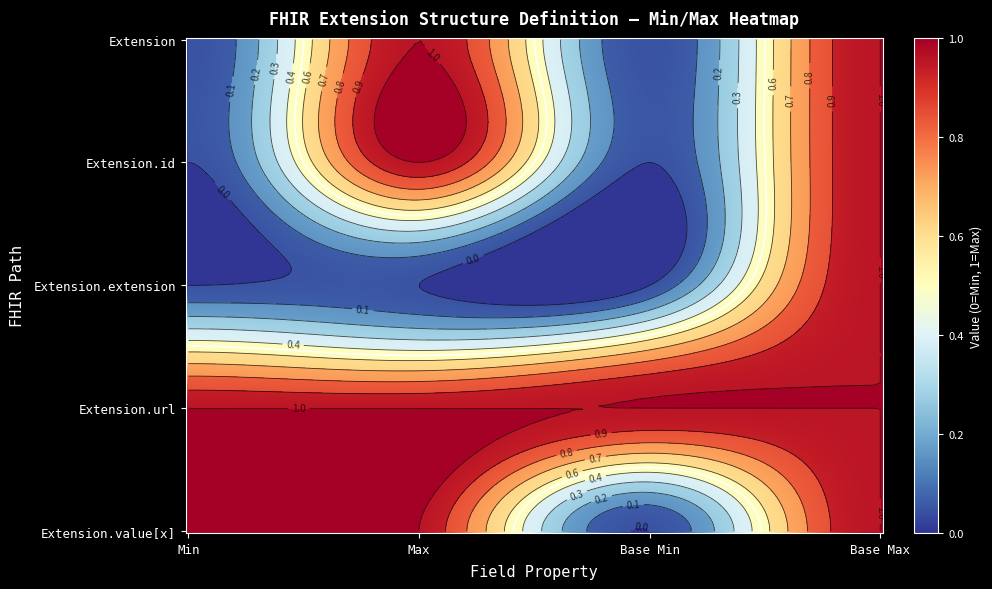

How many categories are shown in the chart?

4